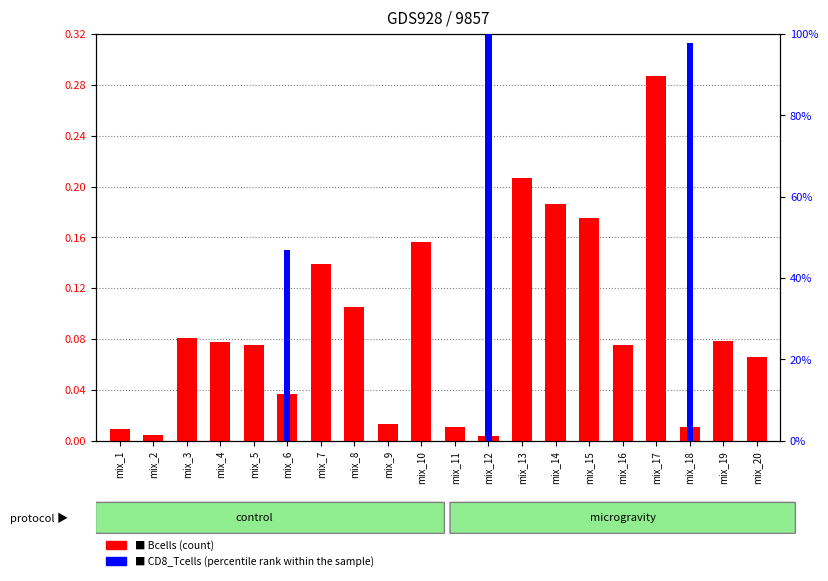

What is the total value across all series at mix_4?

0.1